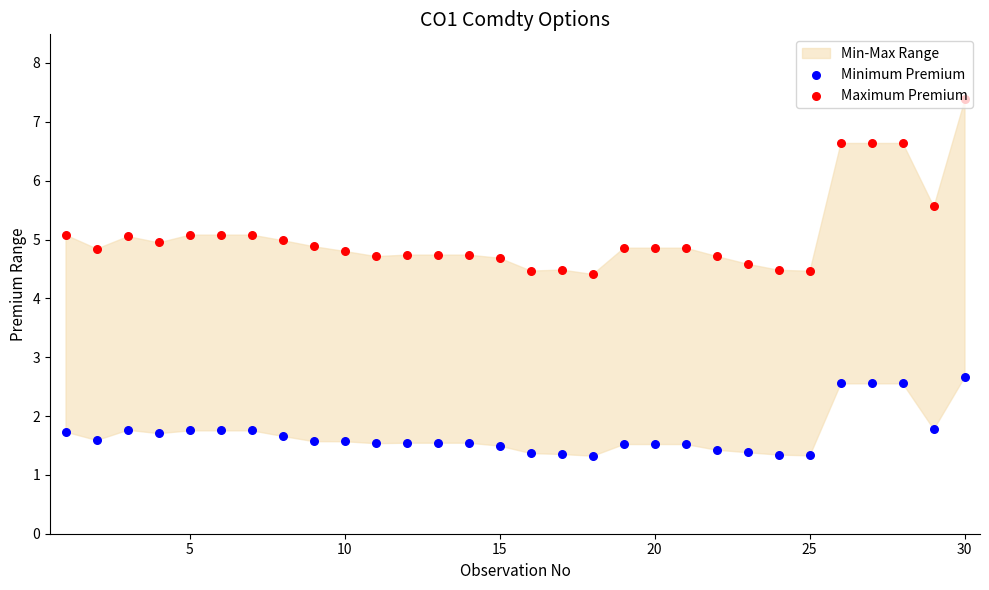

At how many categories does at least one series exceed 3?

30